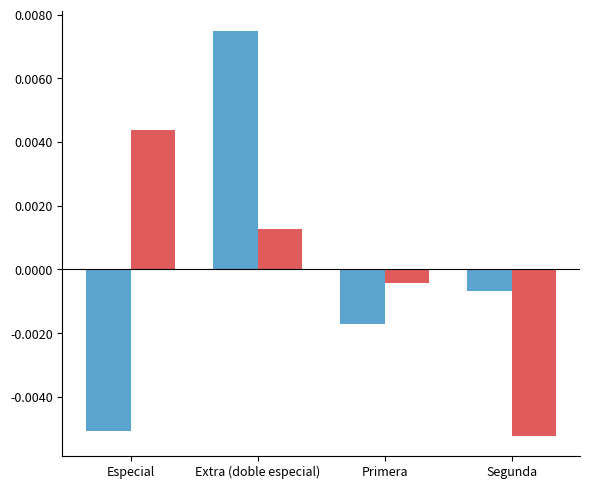

What is the label of the 4th bar from the right?

Especial